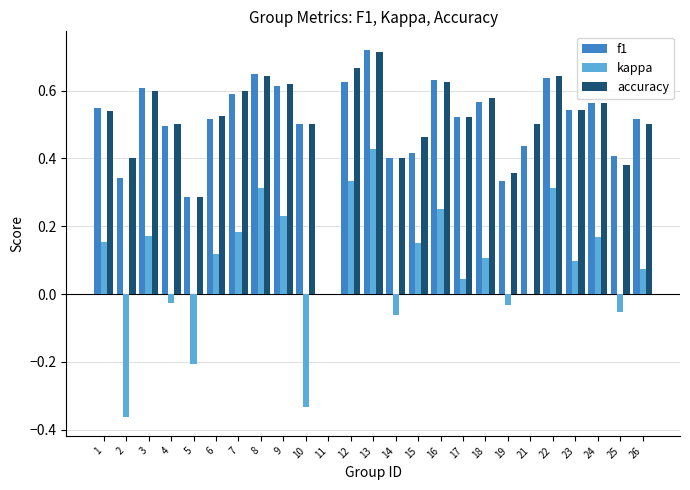

What is the sum of all accuracy values?

12.7